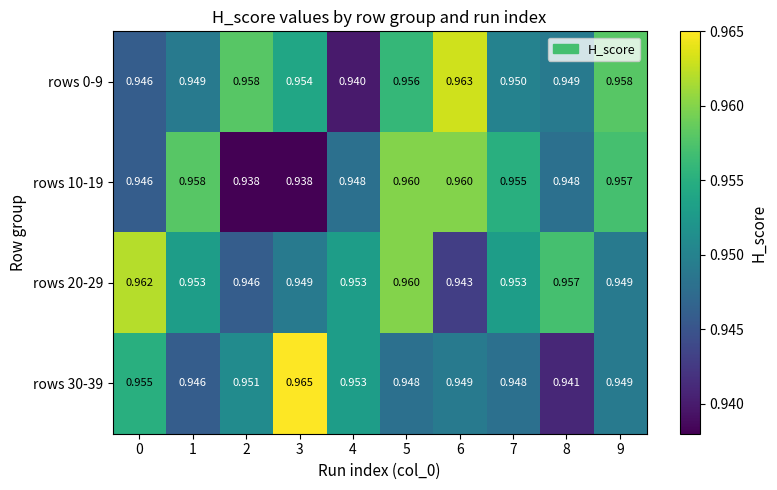

Which series has the widest spread of values?

rows 30-39